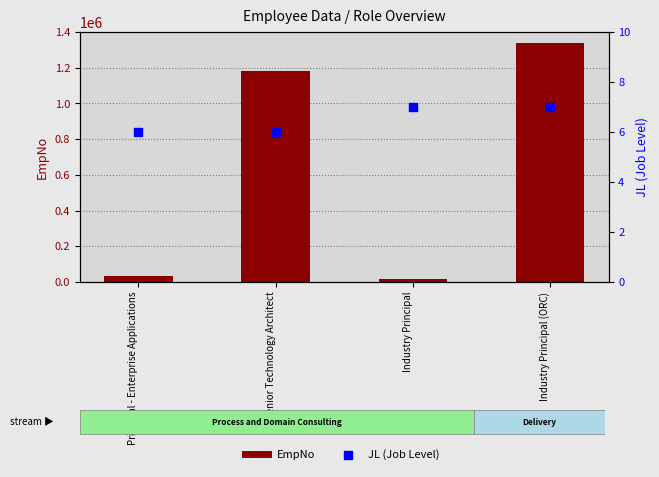

Is the value of EmpNo at Industry Principal greater than the value of JL at Principal - Enterprise Applications?

Yes